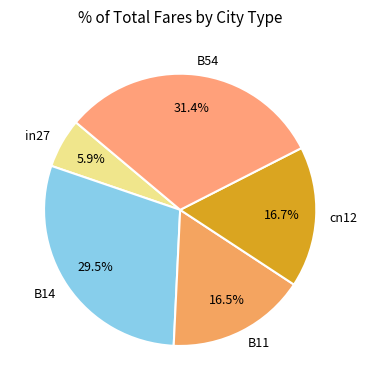

Which category has the smallest portion of the pie?

in27